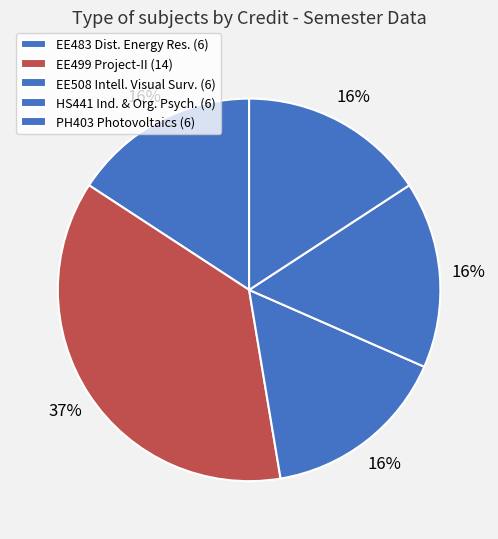

Rank the categories by value from highest to lowest.

EE499 Project - II, EE483 Distributed Energy Resources, EE508 Intelligent Visual Surveillance Systems, HS441 Industrial and Organizational Psychology, PH403 Photovoltaics & Fuel Cell Technology